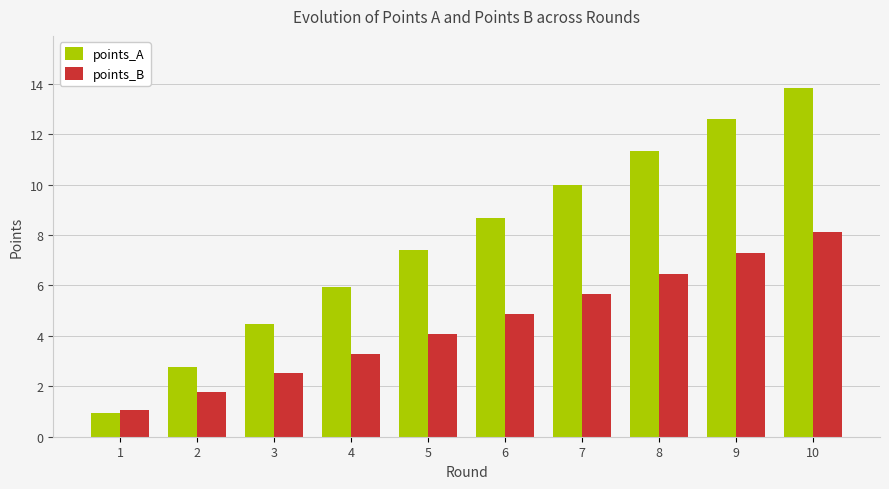

Between 1 and 4, which series saw the biggest shift?

points_A